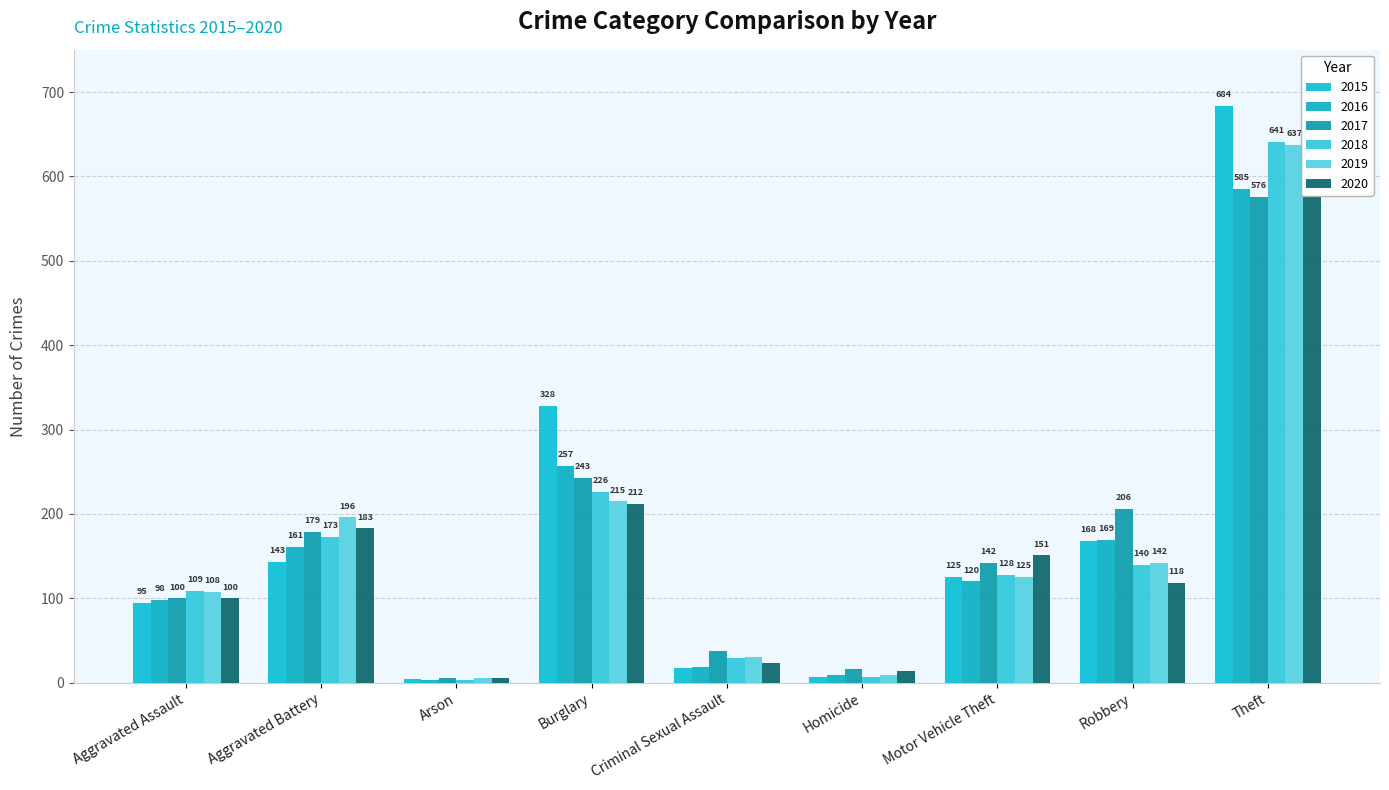

At which label does 2019 first exceed 125?

Aggravated Battery